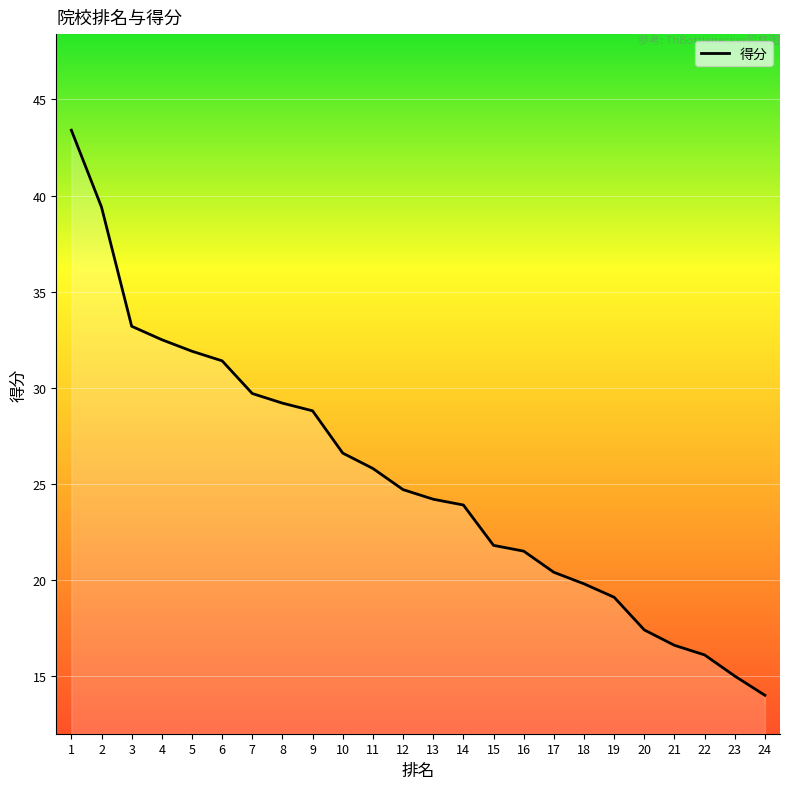

How many distinct data groups are displayed?

1